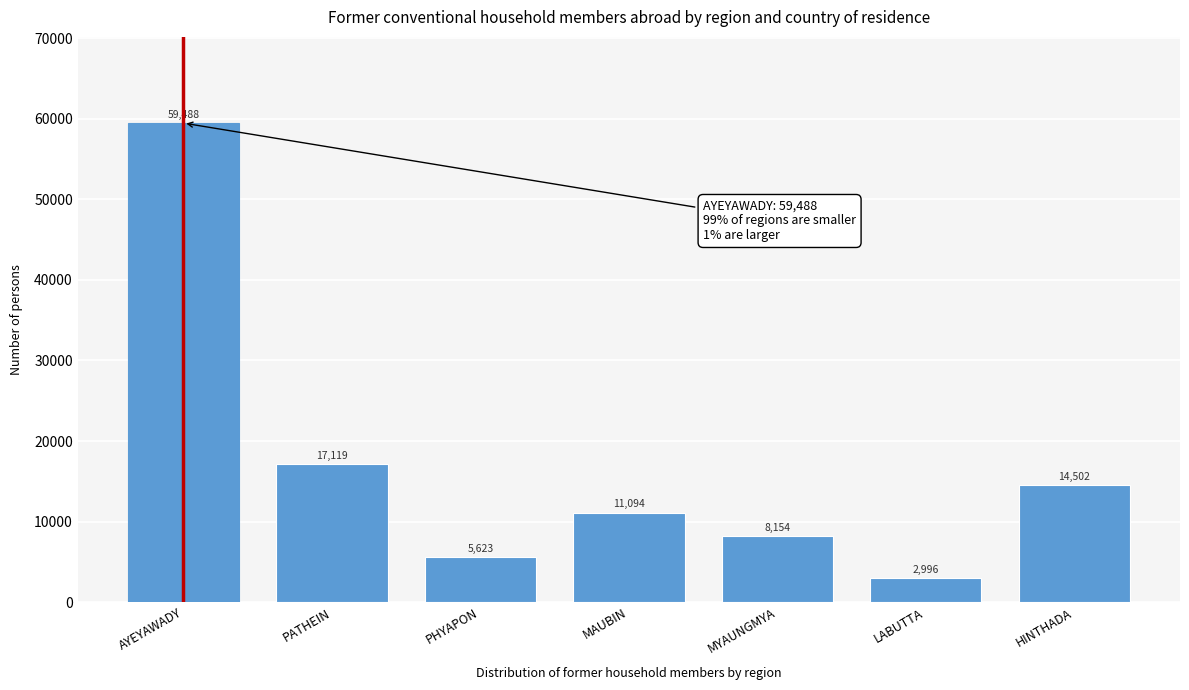

Reading left to right, what are all the values shown in this chart?

AYEYAWADY=59488	PATHEIN=17119	PHYAPON=5623	MAUBIN=11094	MYAUNGMYA=8154	LABUTTA=2996	HINTHADA=14502